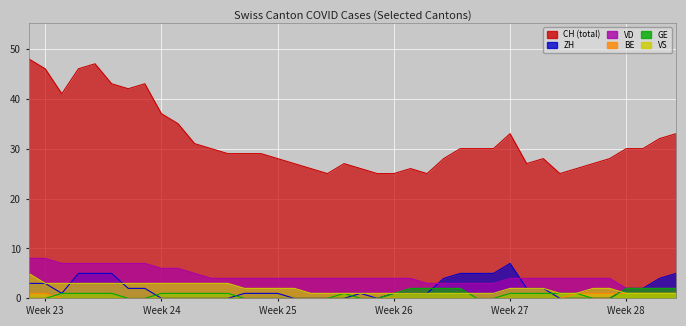

What is the greatest value displayed?

48